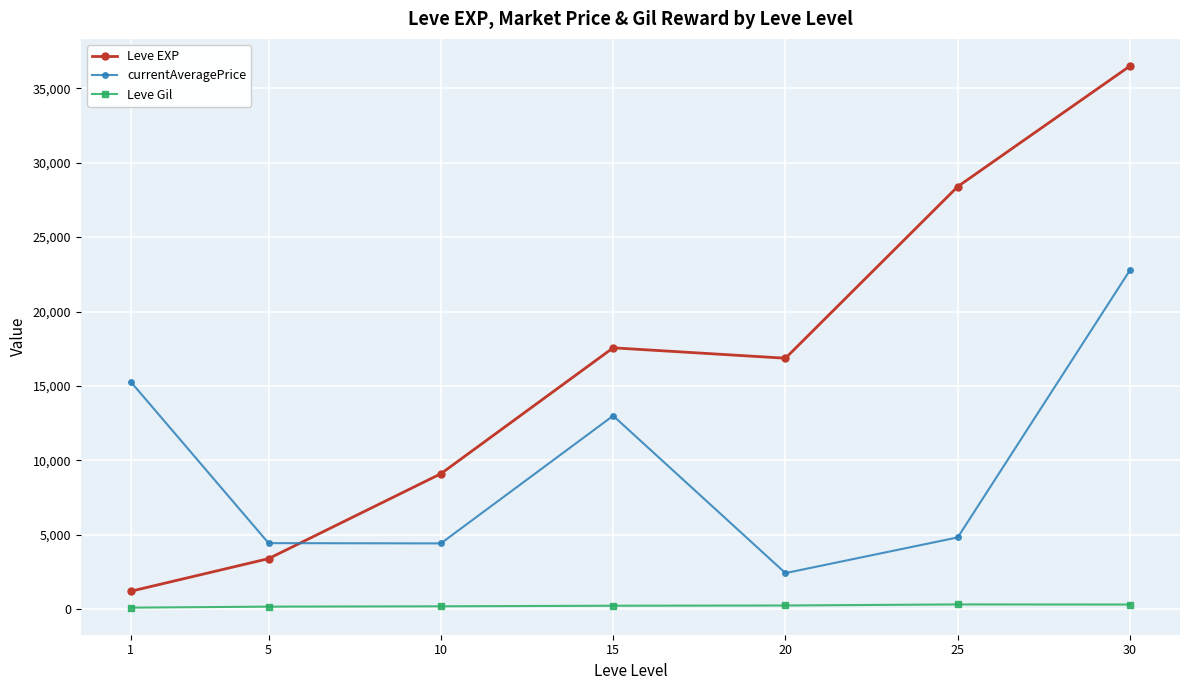

What are all the series names shown in the legend?

Leve EXP, currentAveragePrice, Leve Gil